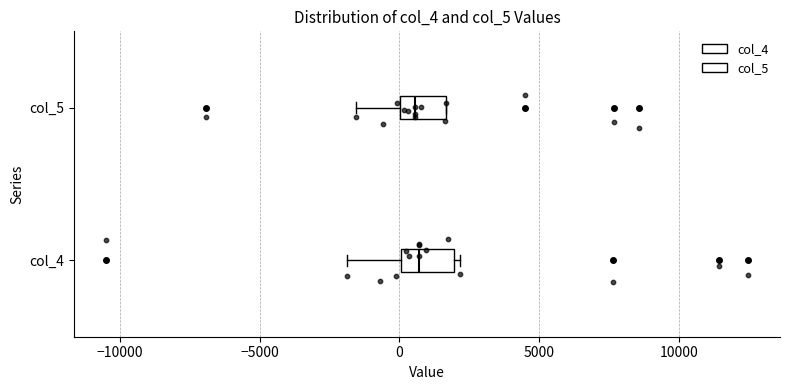

Where does the median line of the box for col_4 sit on the x-axis? The values are not printed on the chart, so give them approximately, as read against the axis.

500